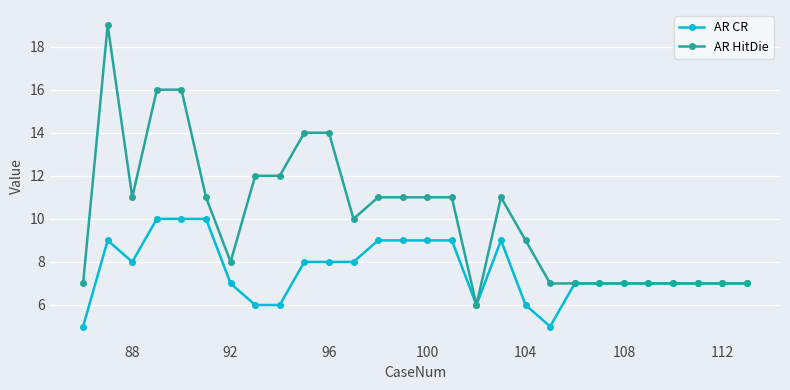

True or false: AR HitDie has more than 1 points higher than both neighbors.

True